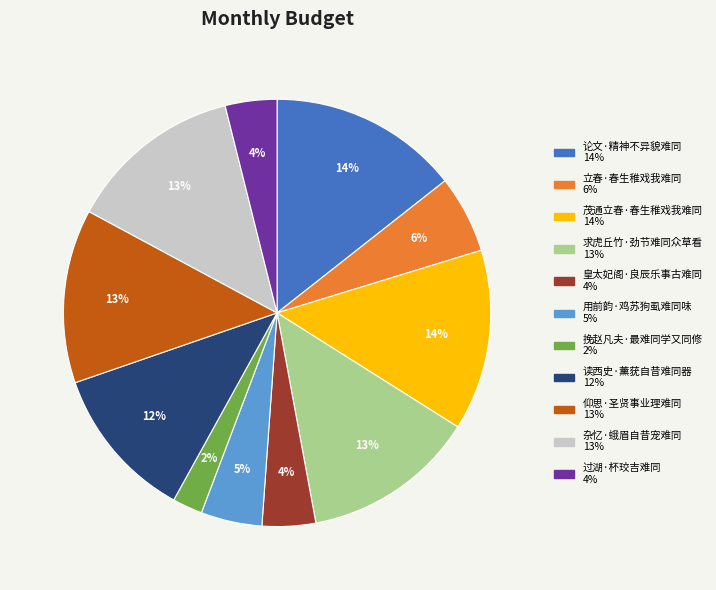

To the nearest percent, what percentage of the pie is 论文·精神不异貌难同?

14%